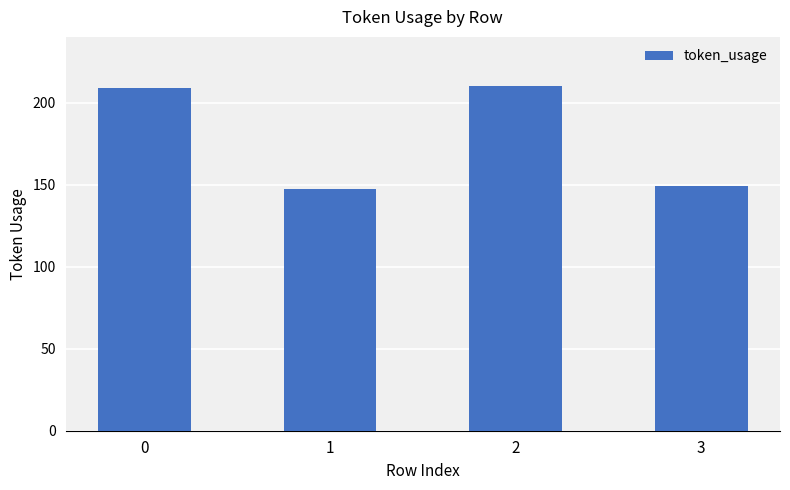

Reading right to left, transcribe all the data shown in this chart.

3=149	2=210	1=147	0=209